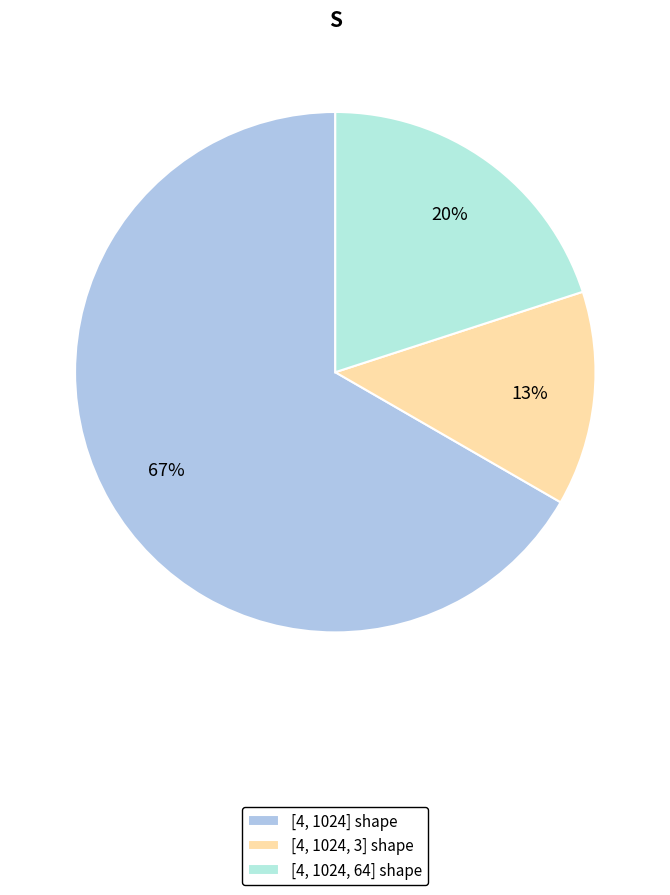

Which slice represents more than half of the pie?

[4, 1024]